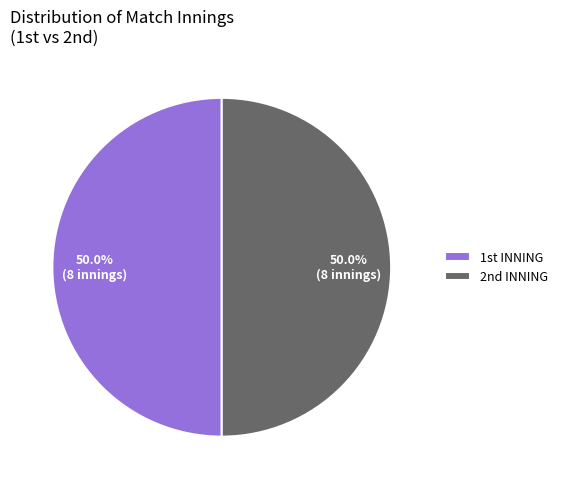

How many segments does this pie chart have?

2